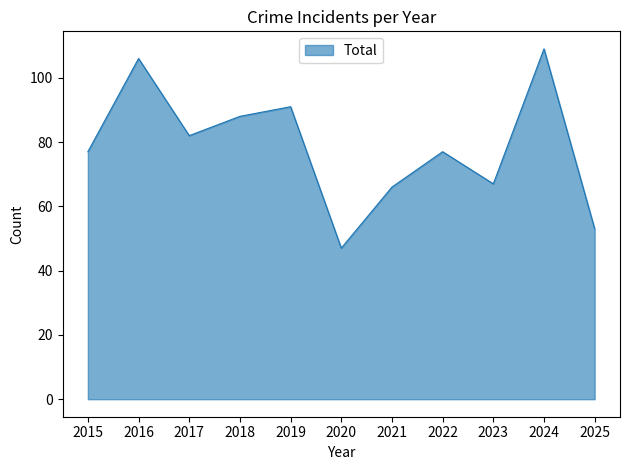

How many categories are shown in the chart?

11